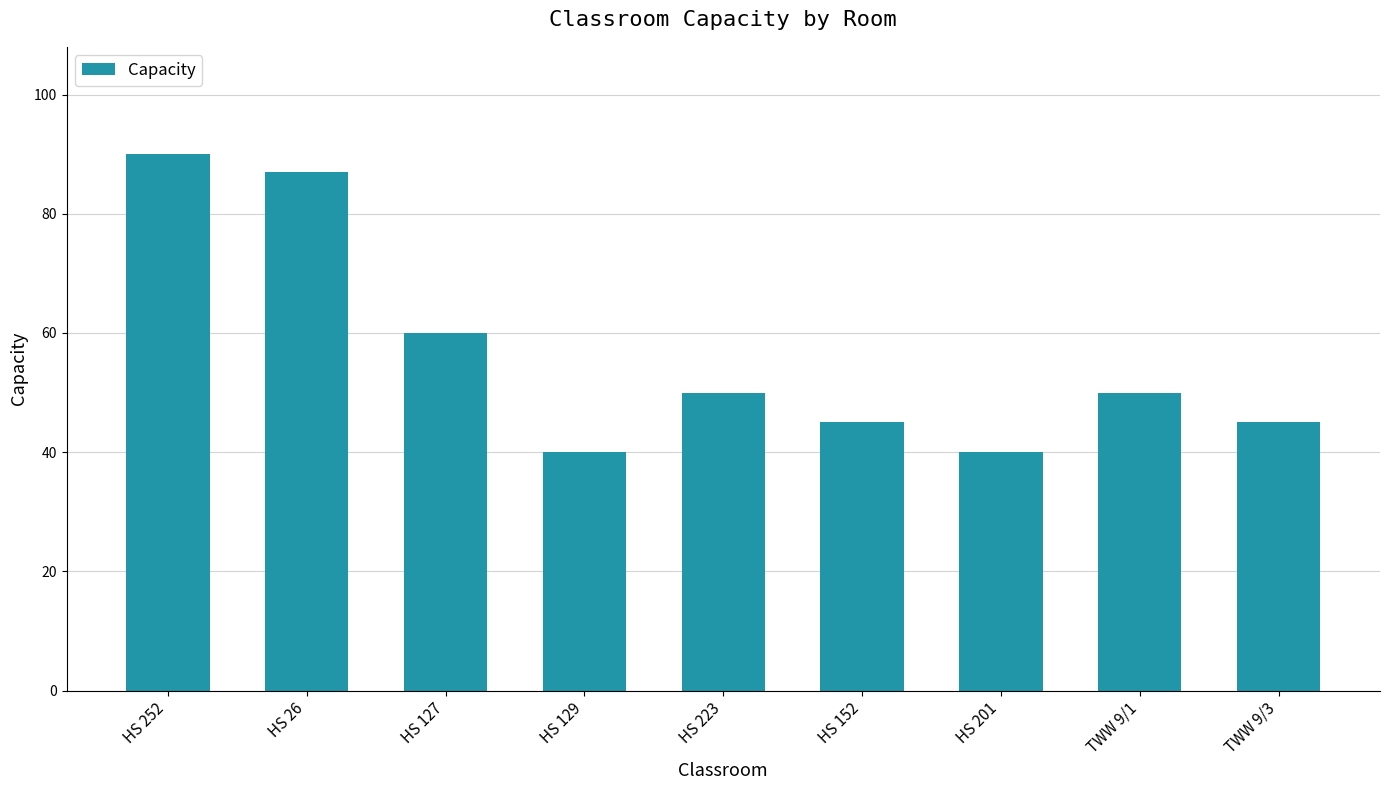

What is the difference between the second highest and minimum values?

47